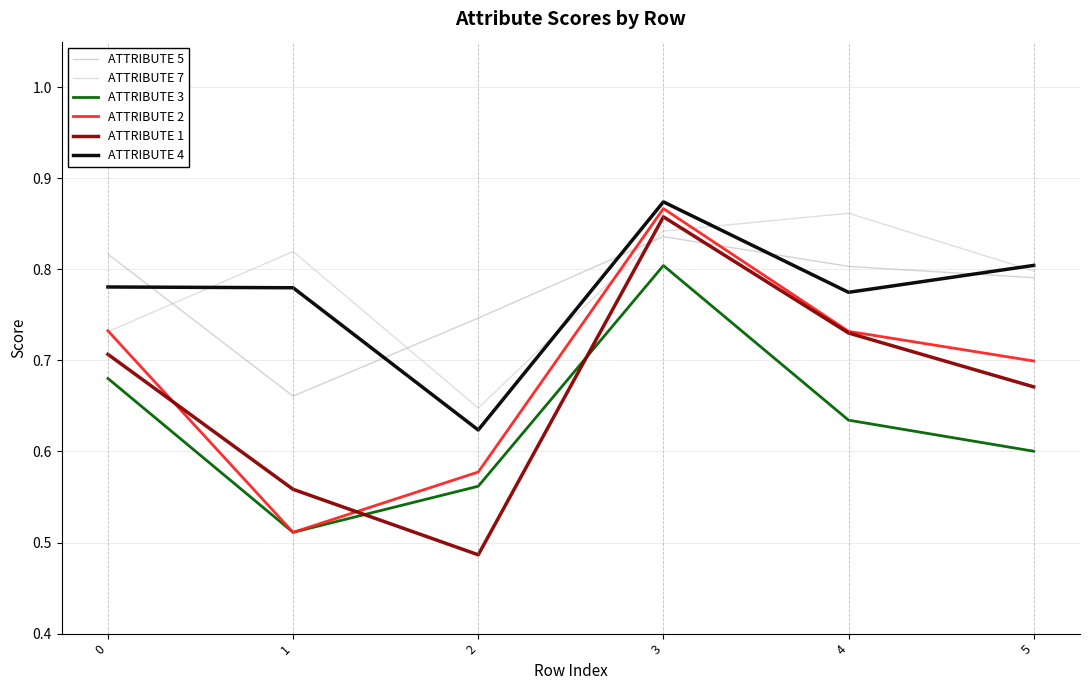

What is the value of the ATTRIBUTE 7 point at the 2nd from the left?

0.8